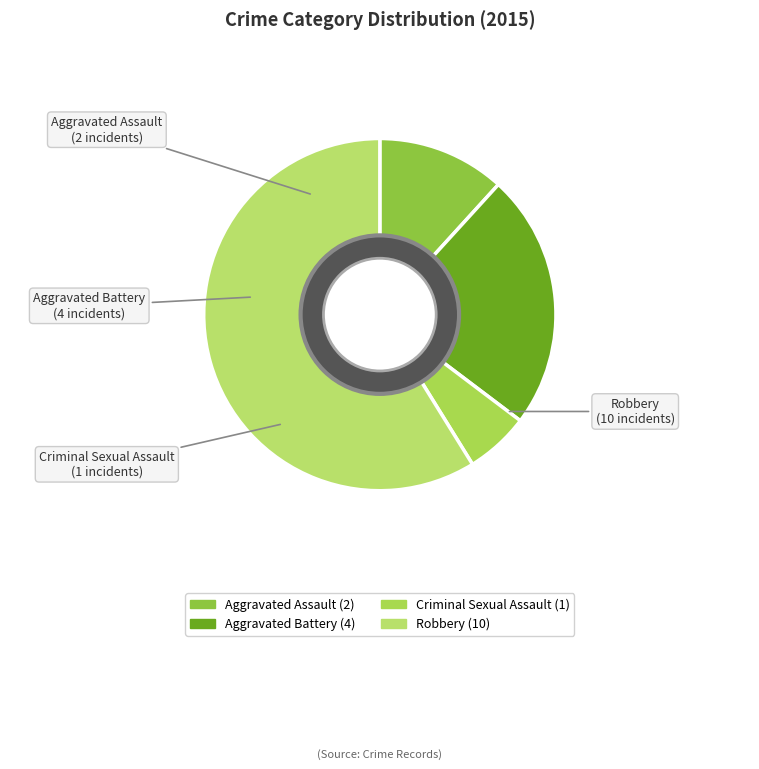

Is it true that Aggravated Battery is 24% of the pie?

True